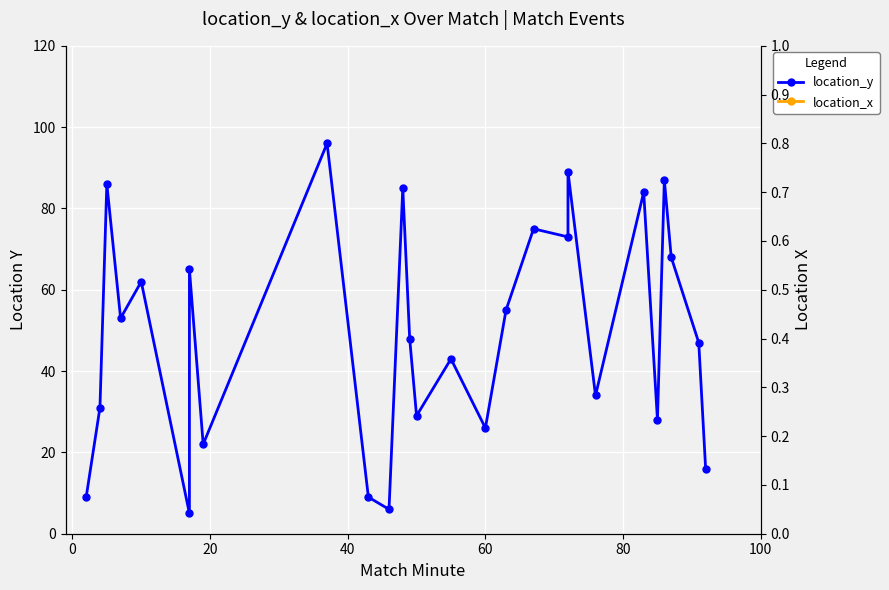

How many intersections are there between location_y and location_x?

14